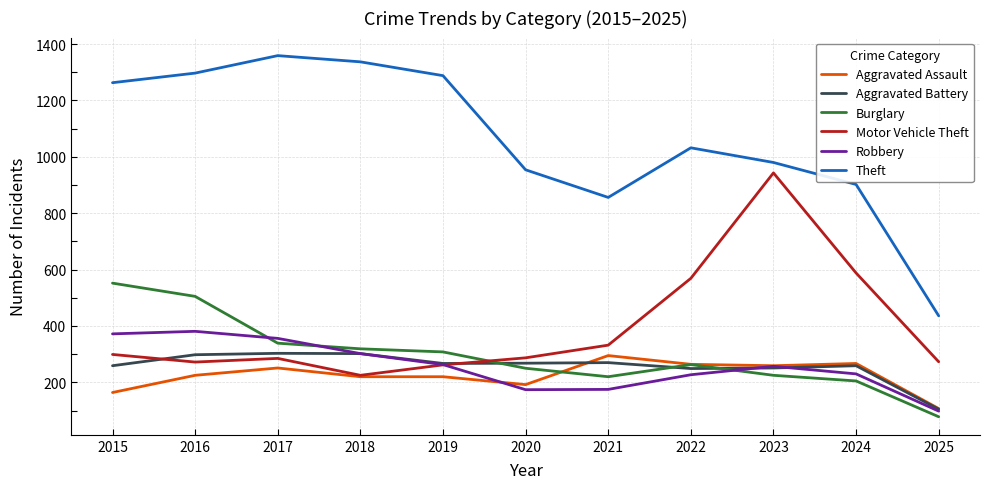

Does the chart display data point markers on the line(s)?

No